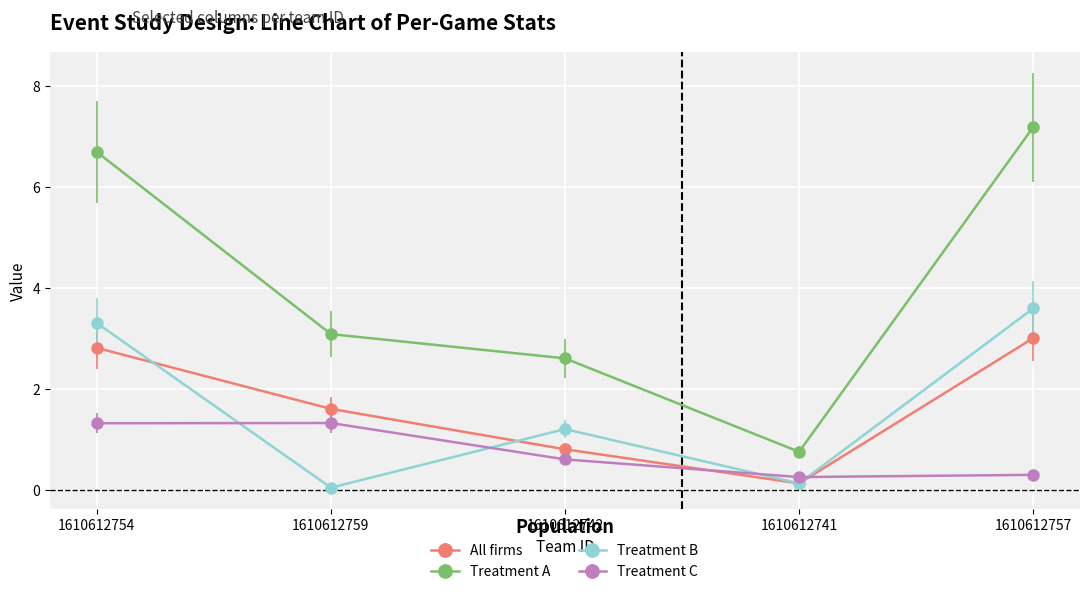

True or false: Treatment A has more than 0 points higher than both neighbors.

False